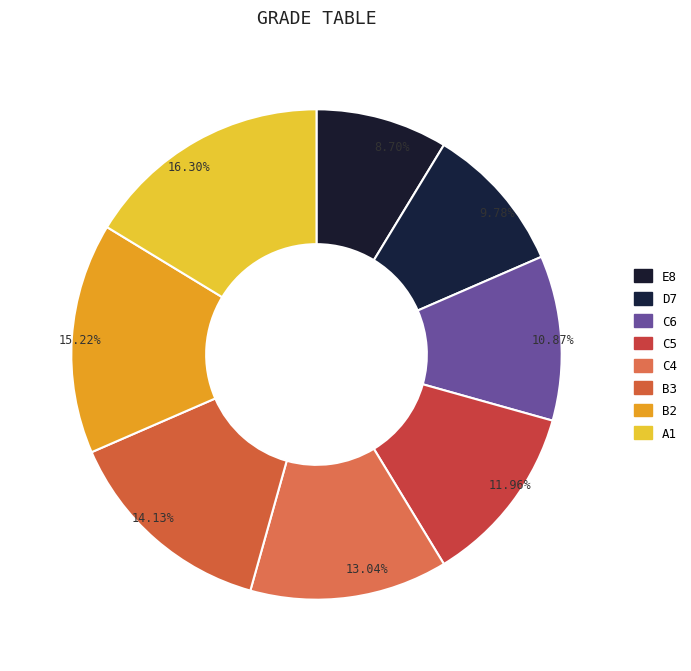

How many segments does this pie chart have?

8